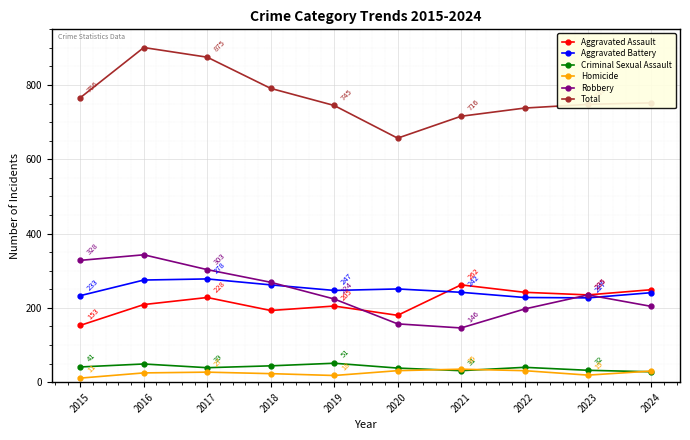

What is the spread (max minus min) of values at 2022?

707